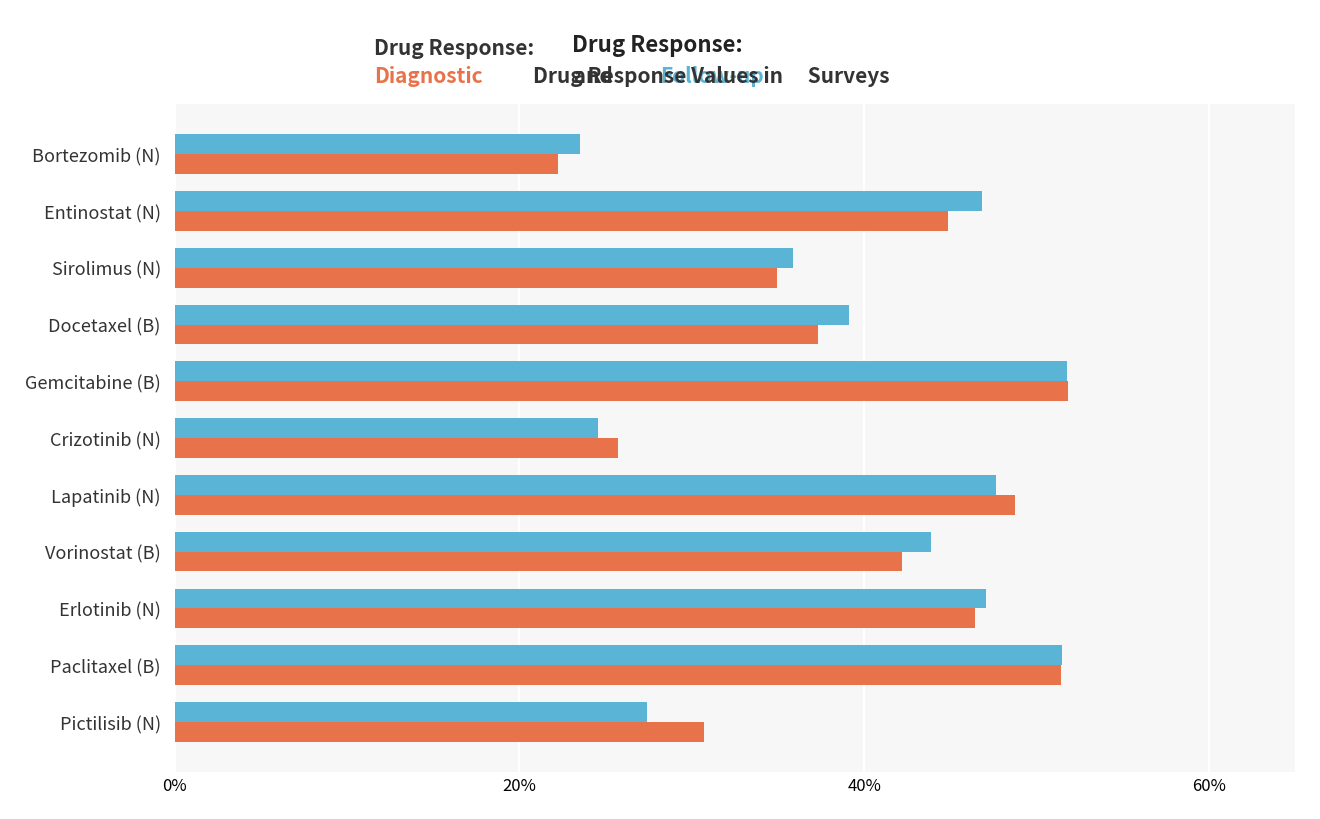

The value of Diagnostic at Erlotinib (N) is 0.6. True or false?

False